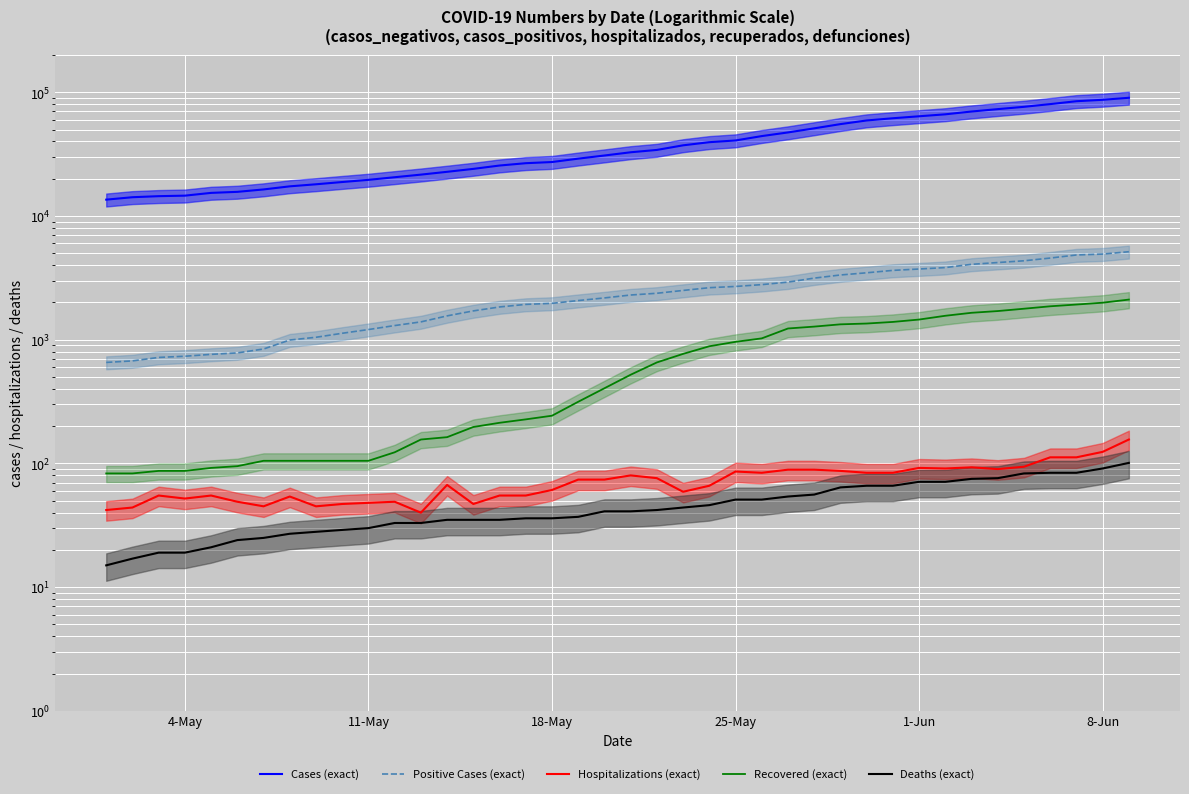

Rank the series by their maximum value, from highest to lowest.

Cases (exact), Positive Cases (exact), Recovered (exact), Hospitalizations (exact), Deaths (exact)